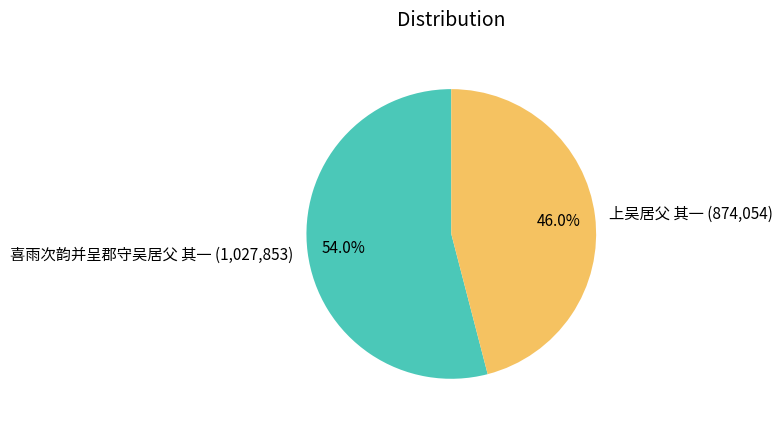

Which has a higher value, 喜雨次韵并呈郡守吴居父 其一 (1,027,853) or 上吴居父 其一 (874,054)?

喜雨次韵并呈郡守吴居父 其一 (1,027,853)